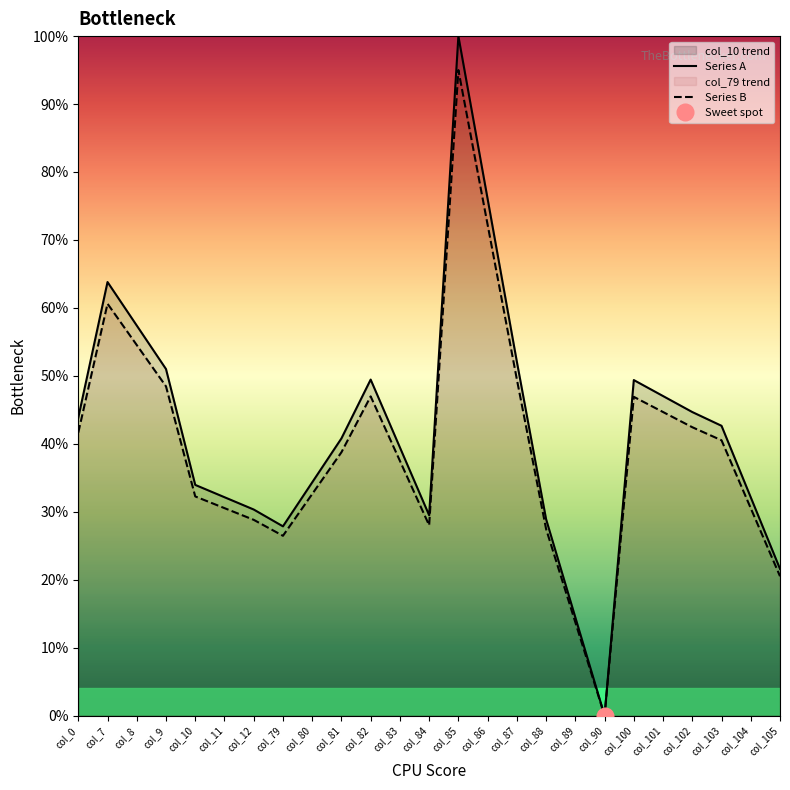

True or false: Series B and Series A cross at least once.

False